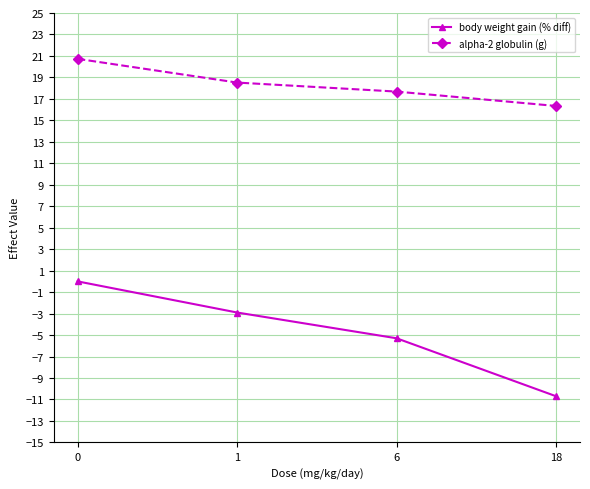

How many alpha-2 globulin (g) values are between 17 and 20?

2